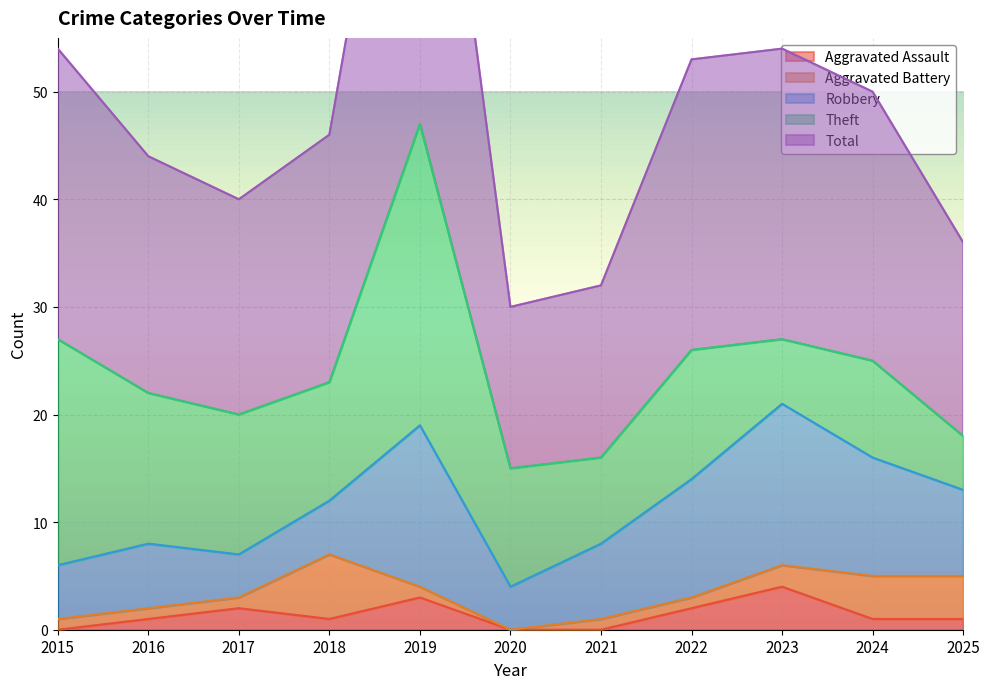

Which has a higher value, 2023 or 2016?

2023